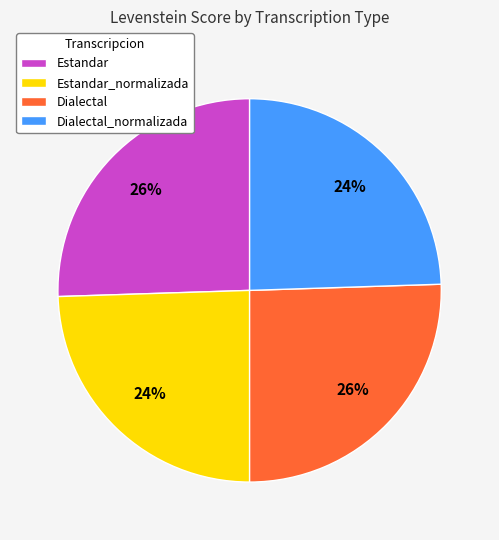

To the nearest percent, what is the combined percentage of Dialectal_normalizada and Dialectal?

50%